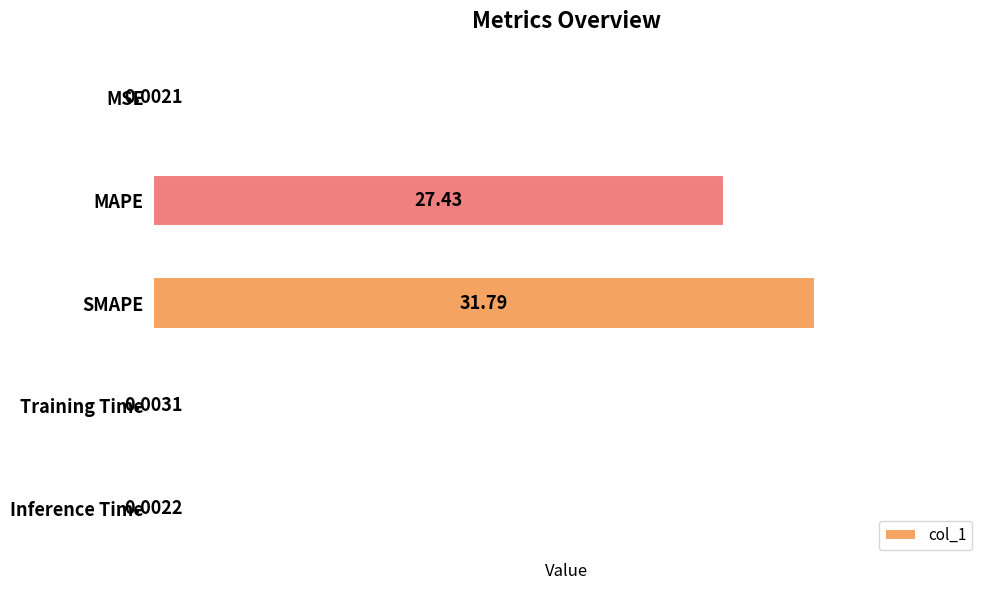

Which label corresponds to the largest value in the chart?

SMAPE